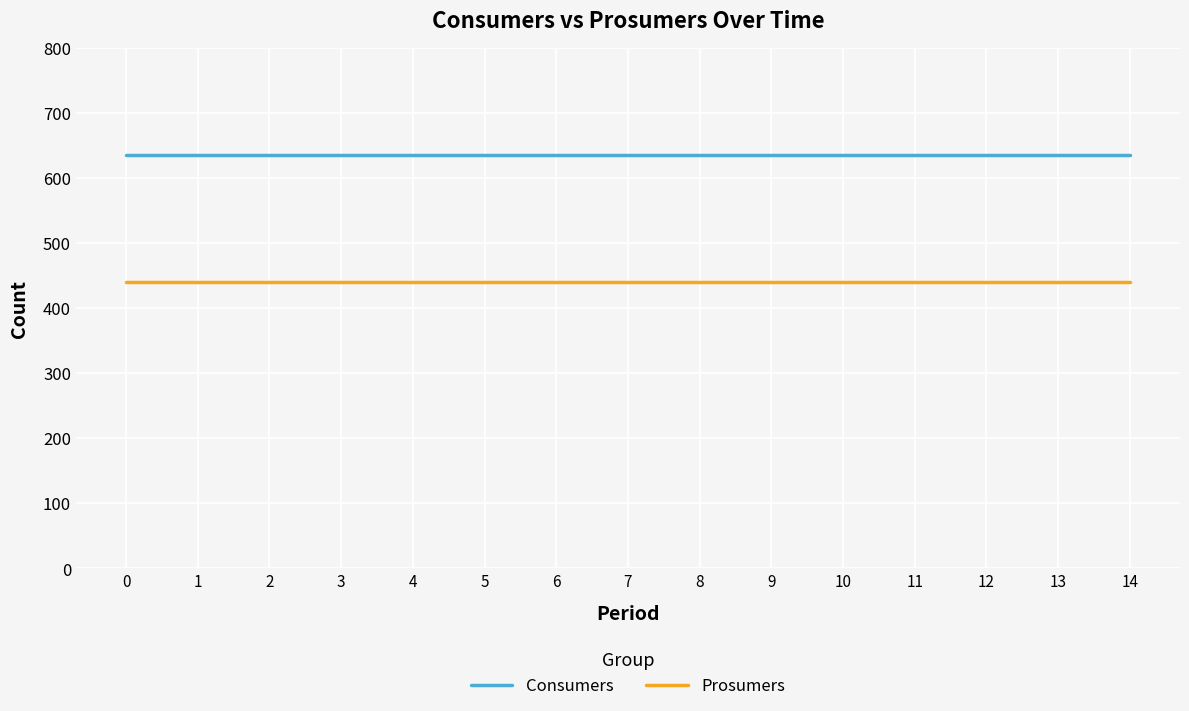

Is the value of Prosumers at 3 greater than the value of Consumers at 5?

No